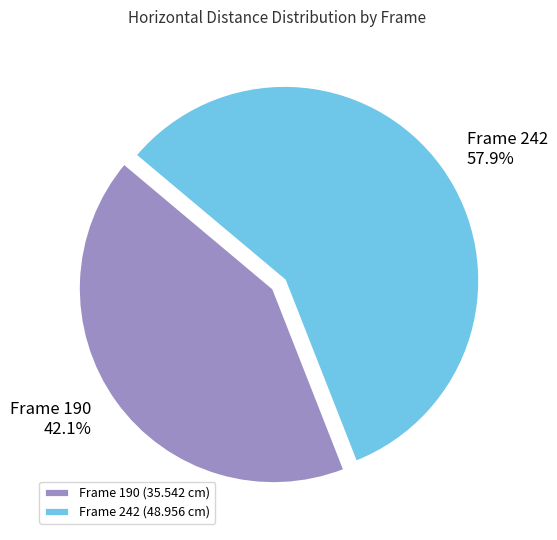

How many segments does this pie chart have?

2